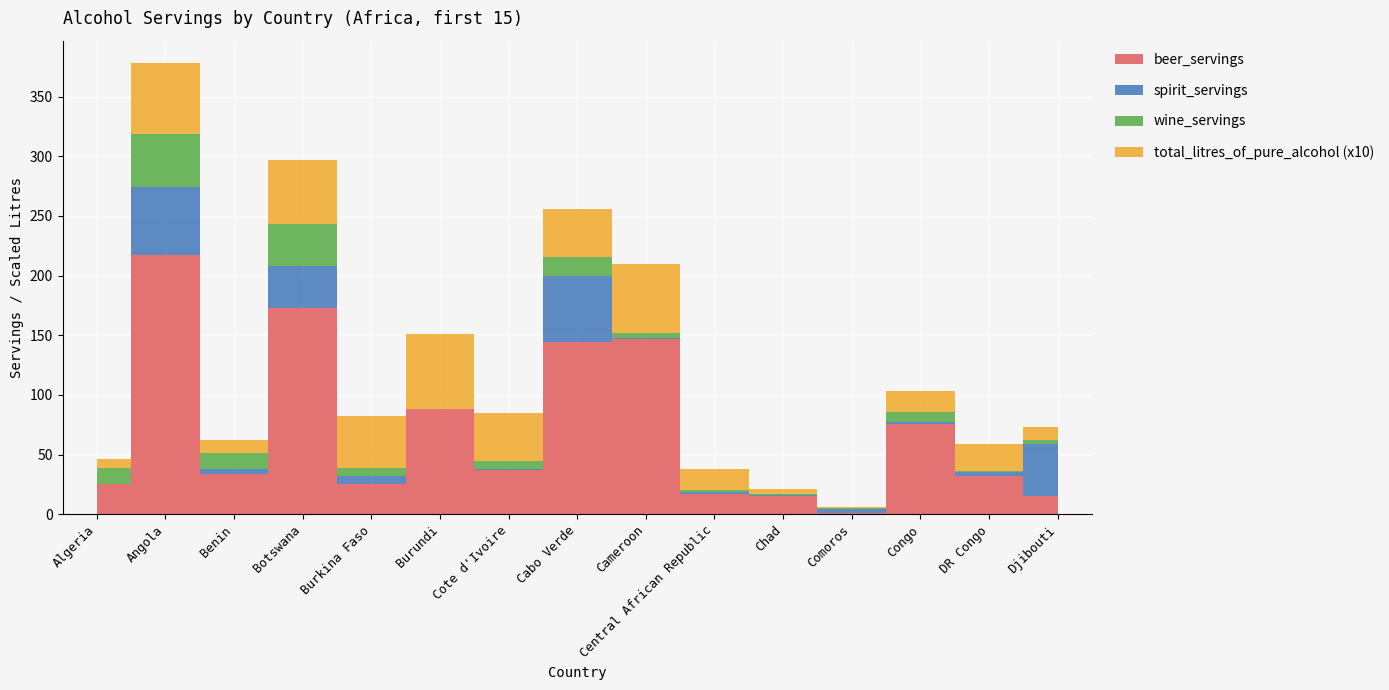

Is this an area chart (filled region under the line)?

No